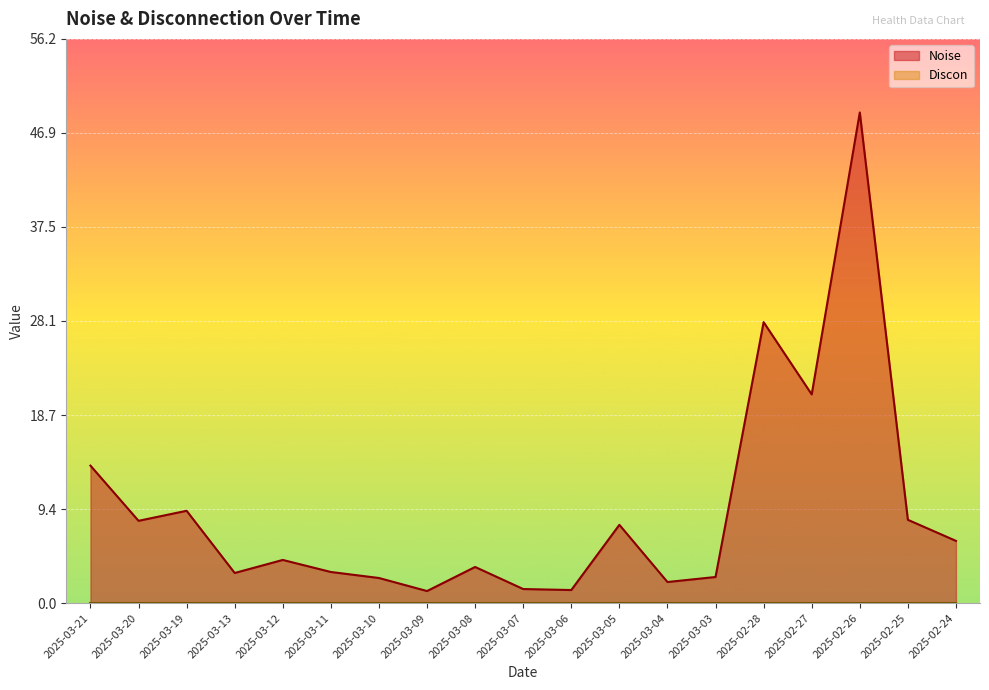

Does the chart display data point markers on the line(s)?

No